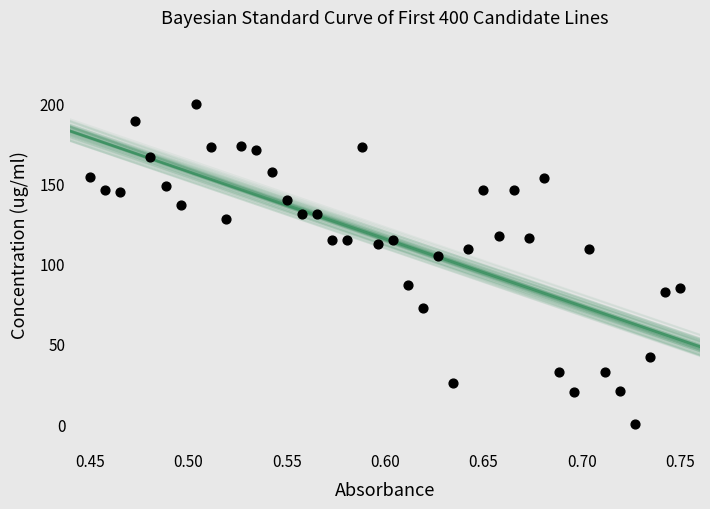

What is the range of Y values (max minus min)?

200.0